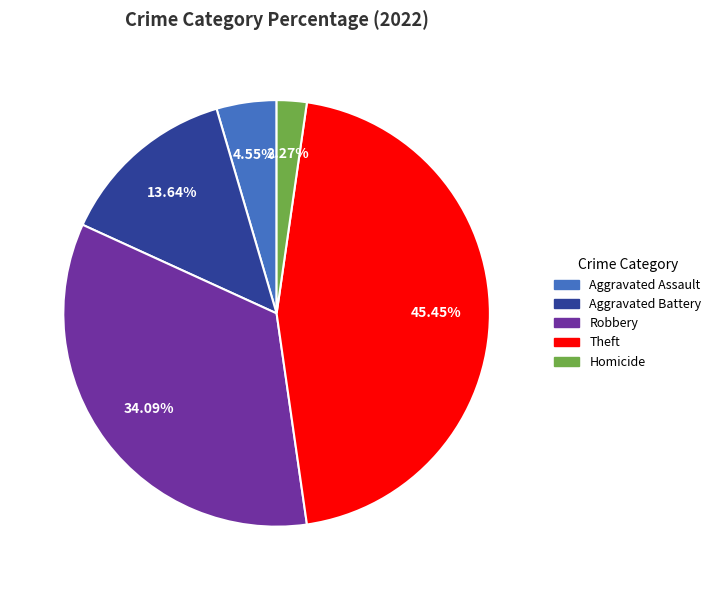

Is the sum of Aggravated Battery and Homicide greater than half?

No